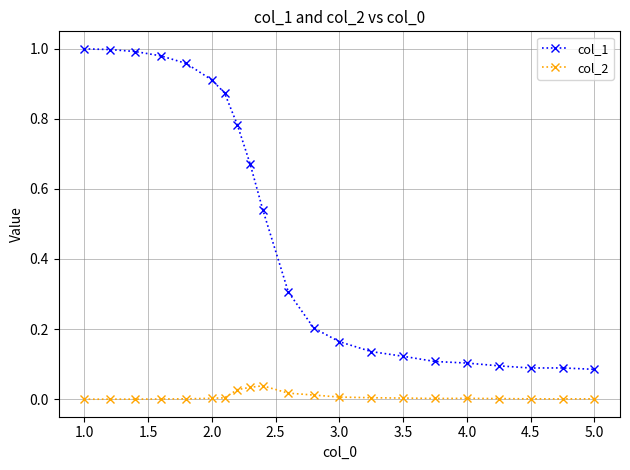

True or false: col_1 and col_2 cross at least once.

False